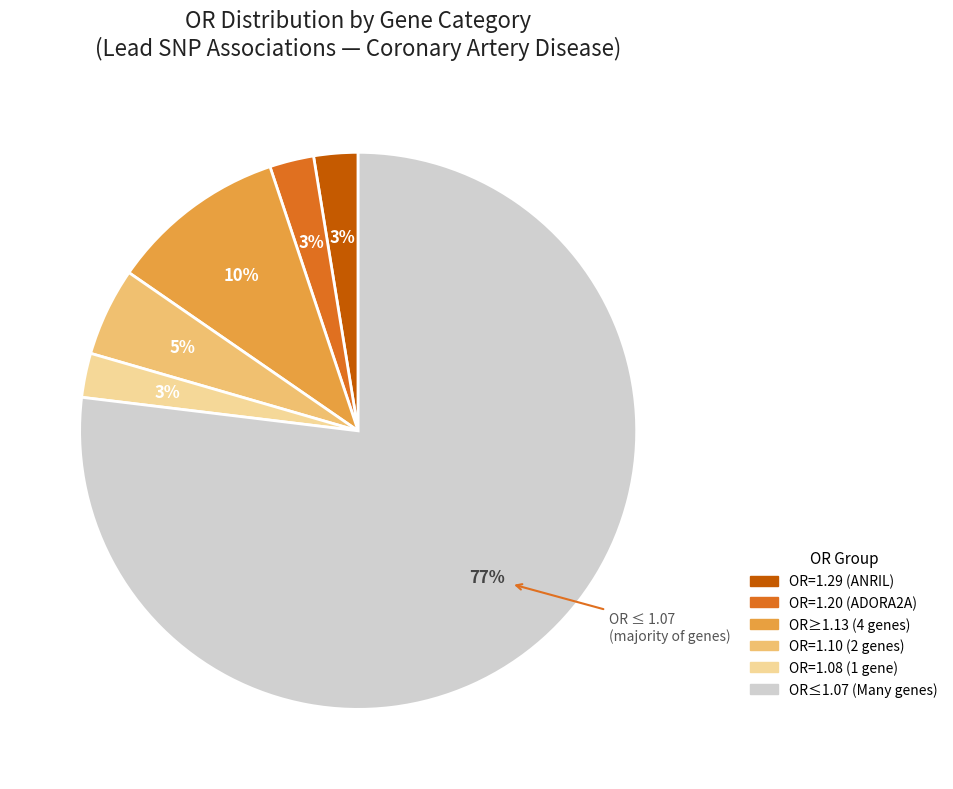

Is there a majority slice in this chart?

Yes